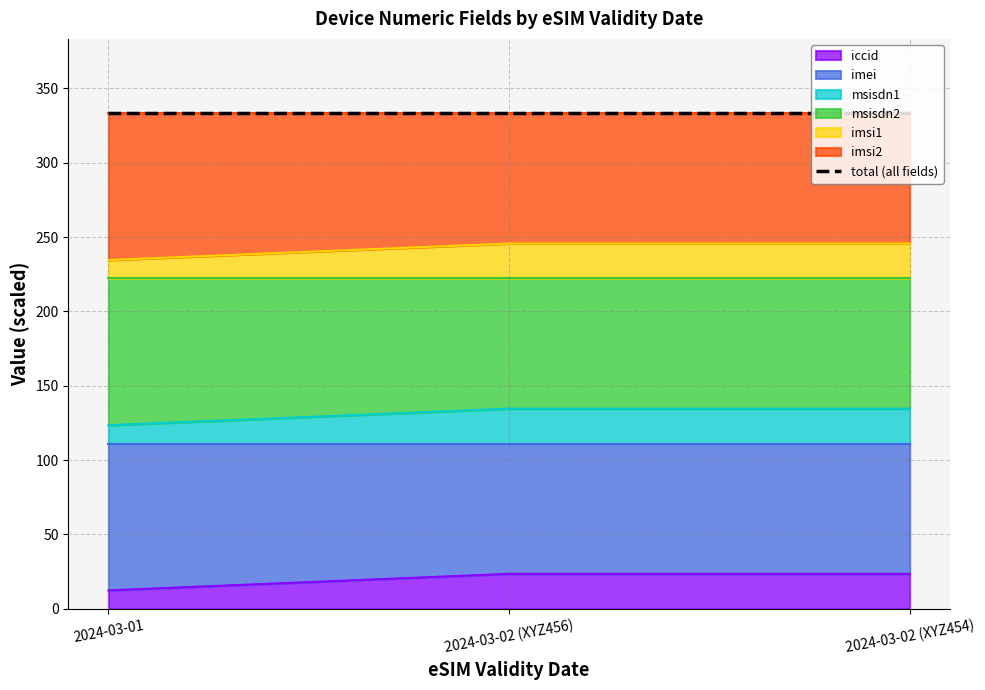

Between 2024-03-01 and 2024-03-02 (XYZ456), which series saw the biggest shift?

iccid